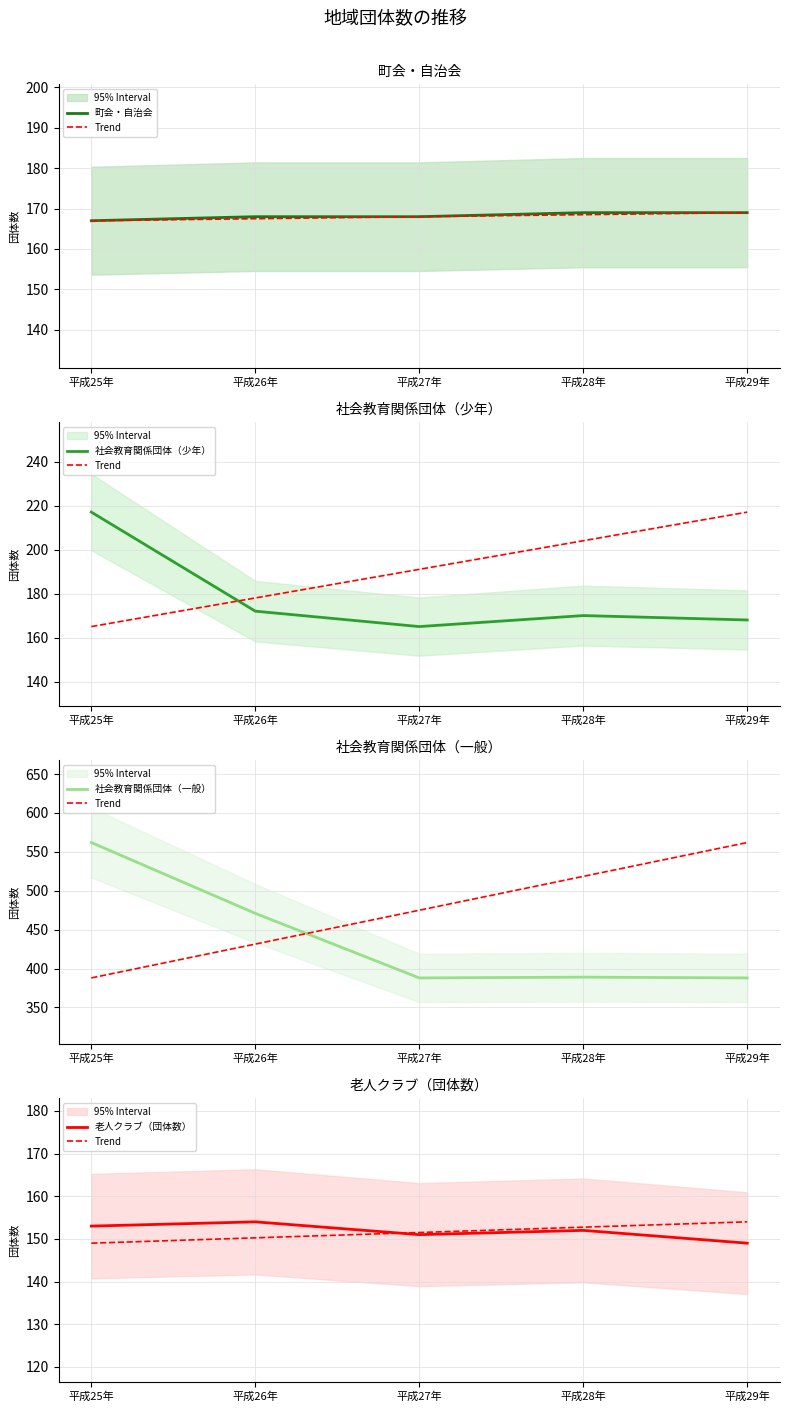

Is it true that 老人クラブ（団体数） equals 42.4 at 平成25年?

False